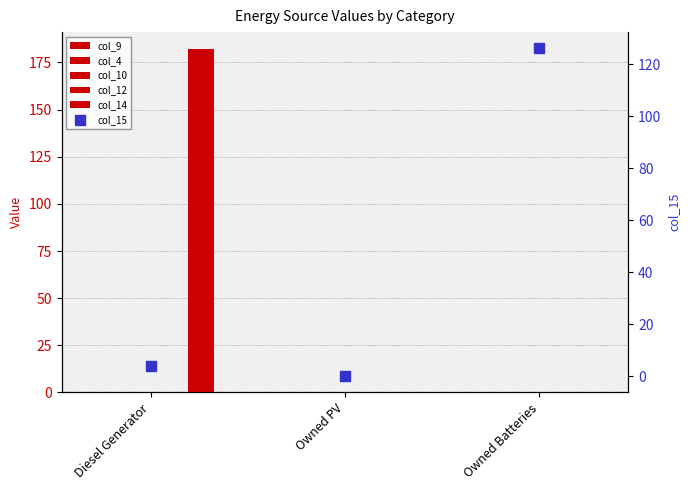

What position from the right is Diesel Generator?

3